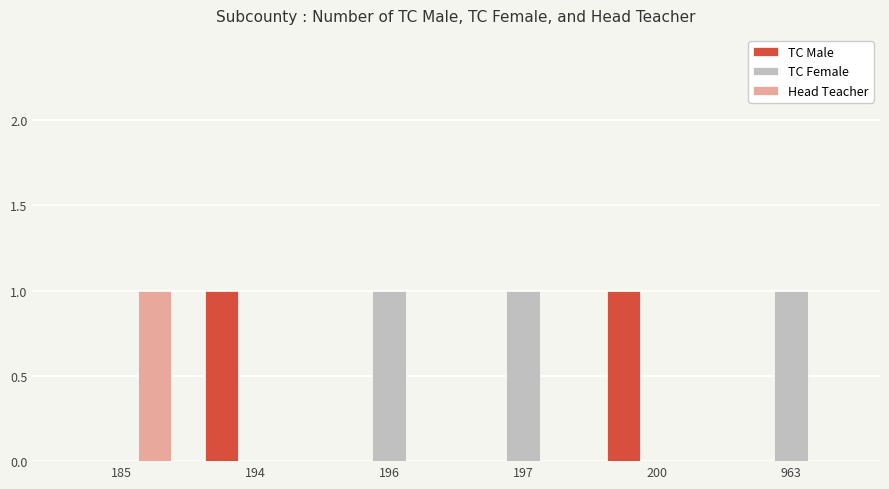

True or false: TC Male has a value of 2 at 194.

False